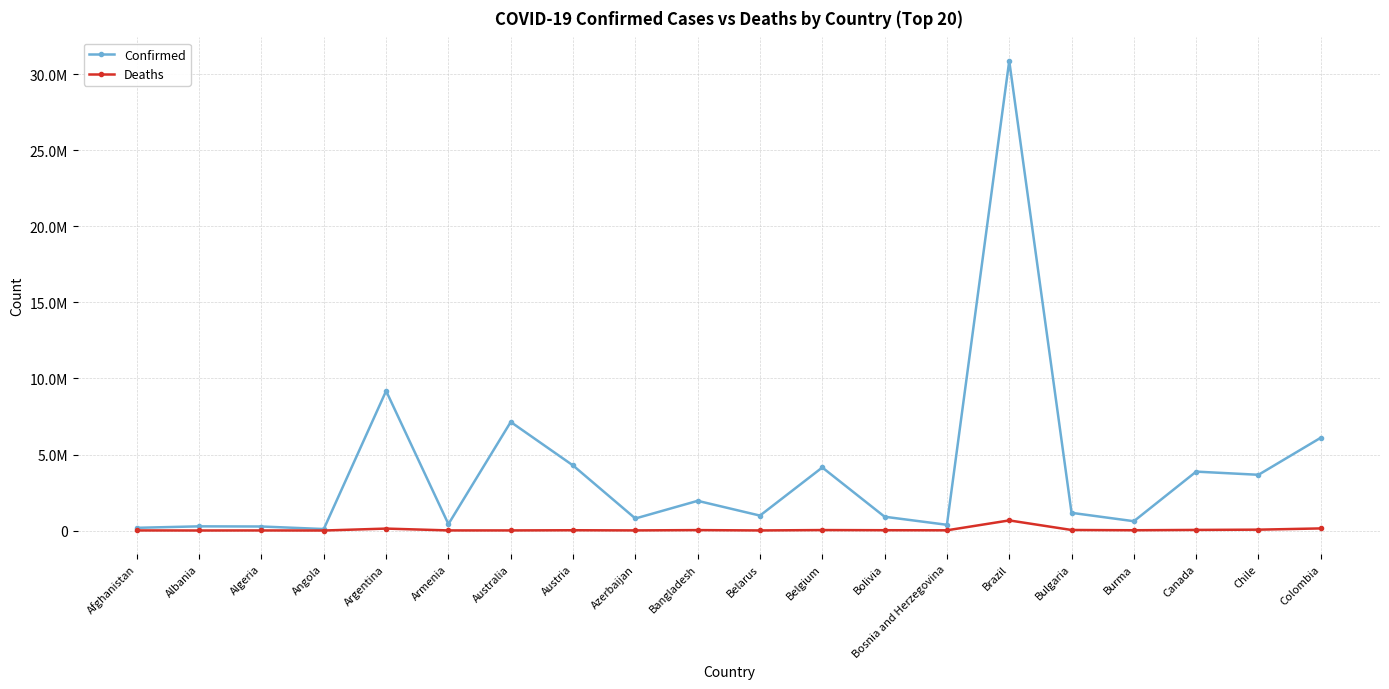

What is the average value of the Deaths series?

63116